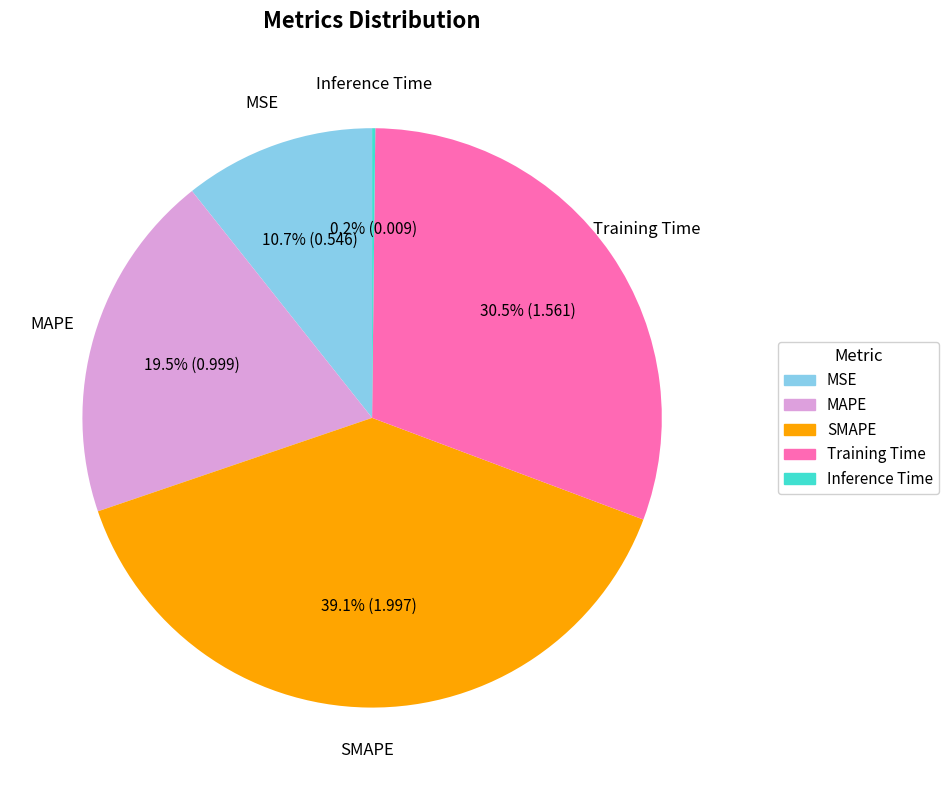

Which has a higher value, MSE or SMAPE?

SMAPE